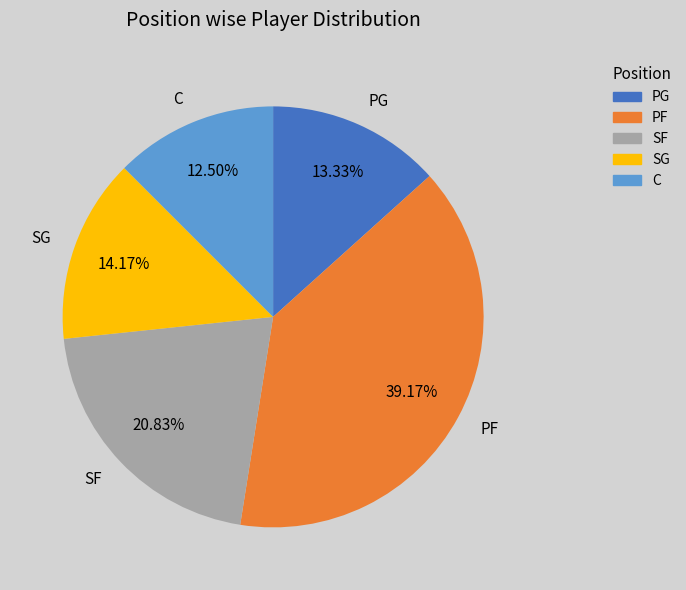

Is there a majority slice in this chart?

No